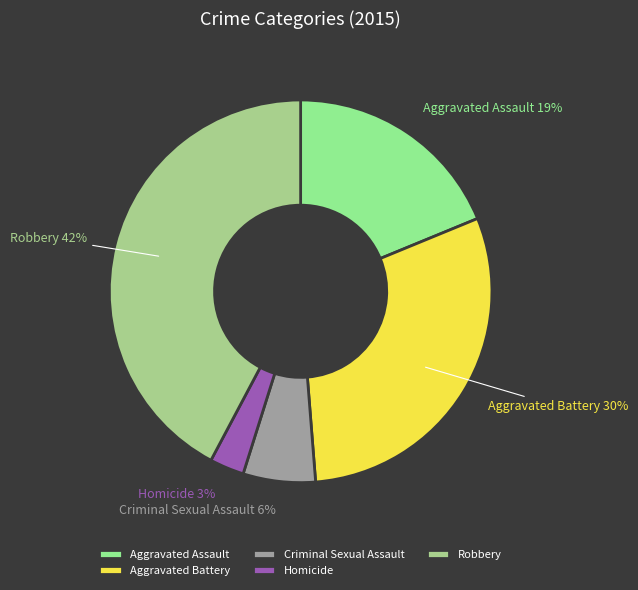

The Criminal Sexual Assault slice represents 16% of the pie. True or false?

False